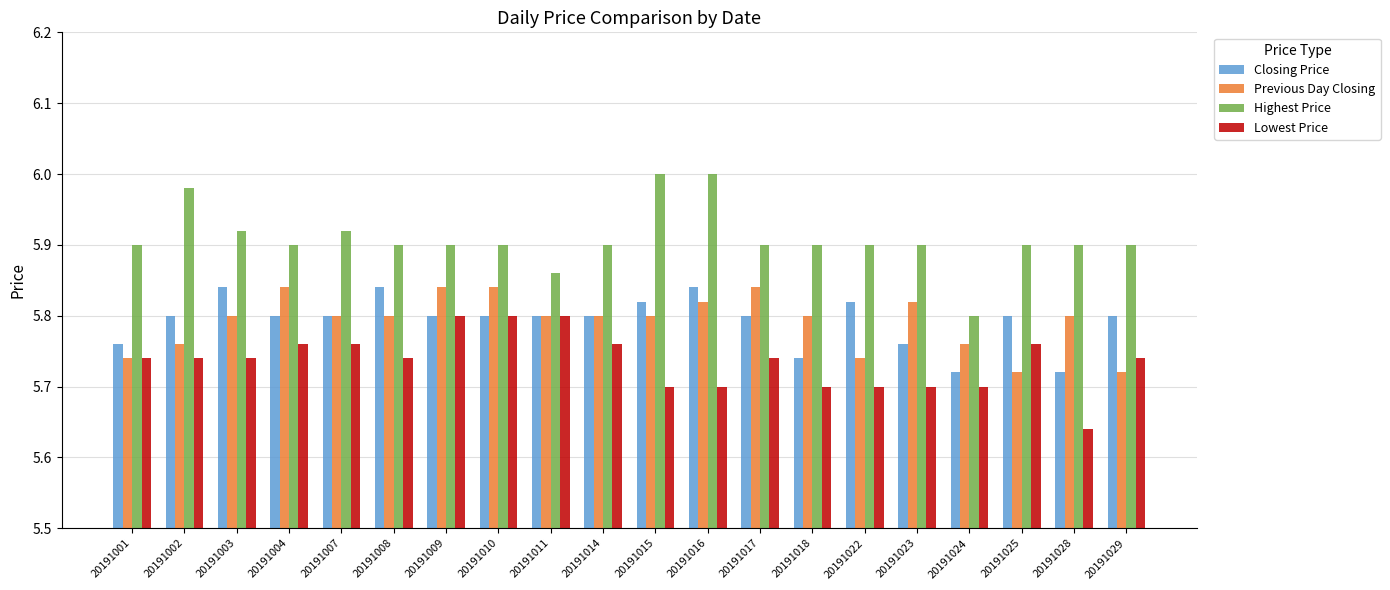

Which category has the lowest value across all series?

20191028